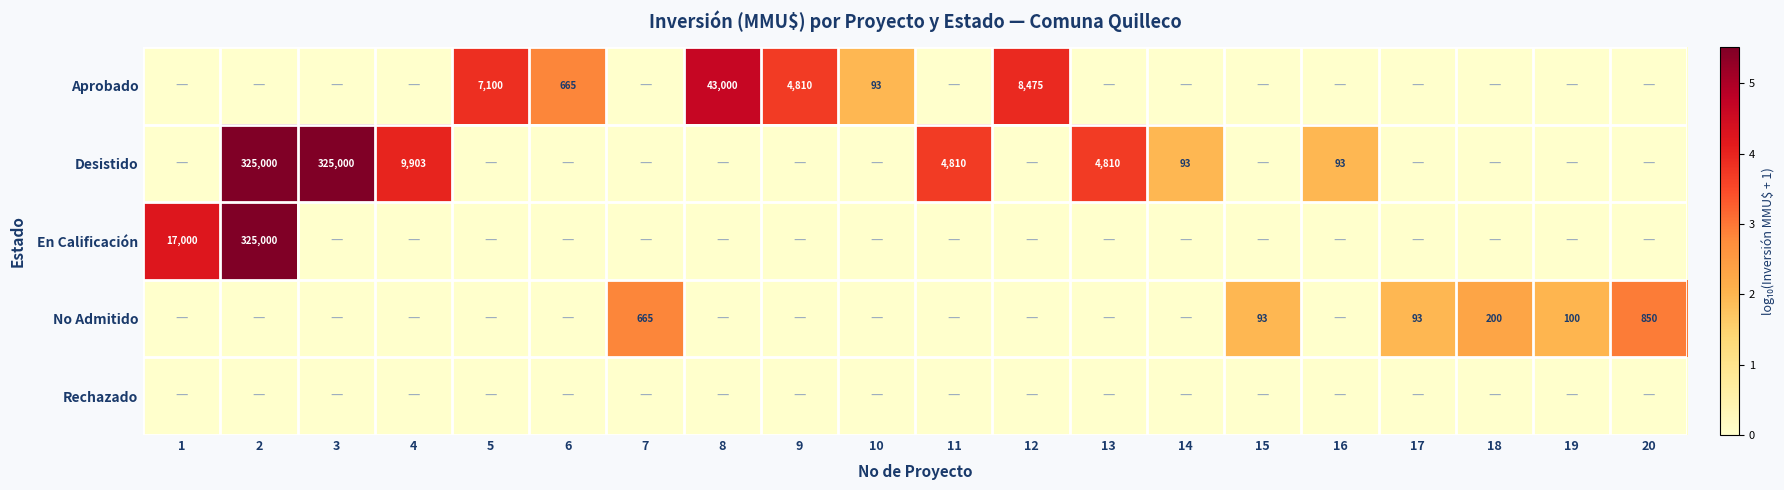

At which category is the sum across all series the highest?

2